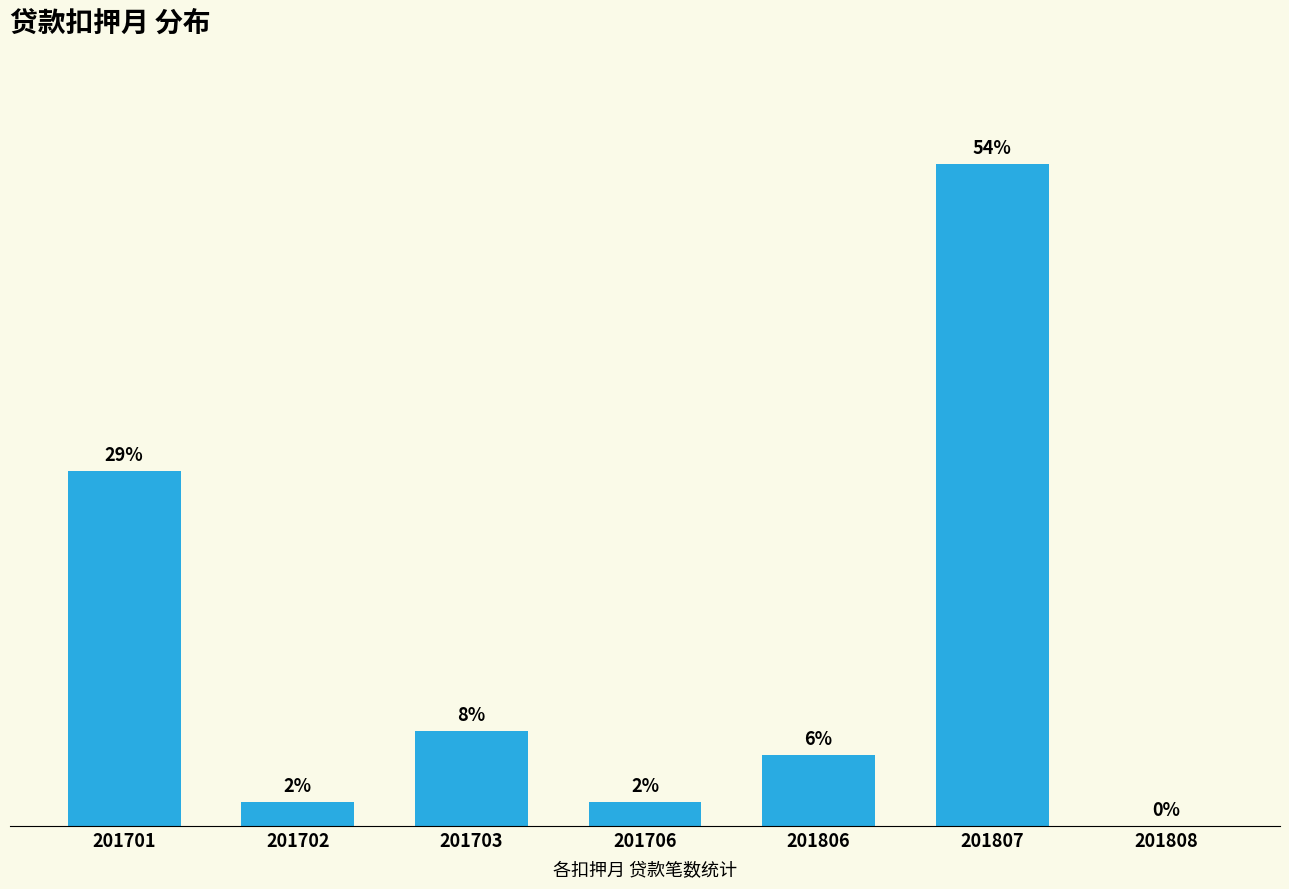

List the labels in order of value, largest first.

201807, 201701, 201703, 201806, 201702, 201706, 201808